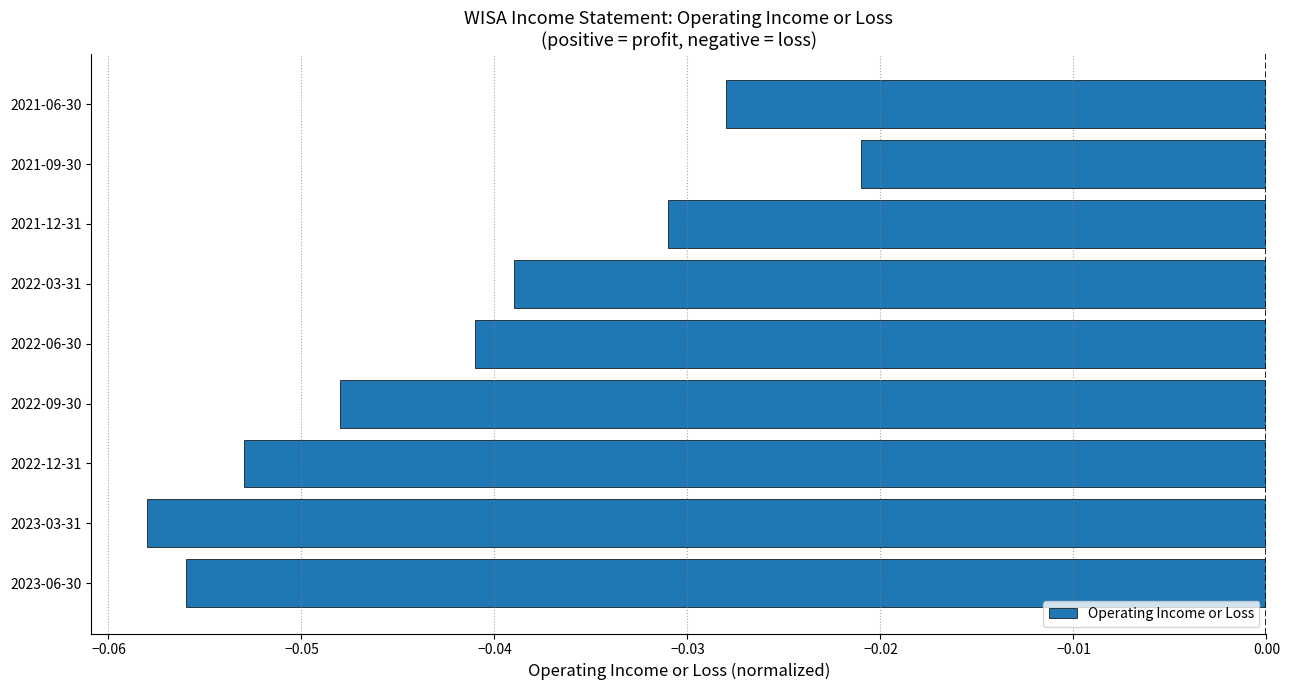

List the labels in order of value, largest first.

2021-09-30, 2021-06-30, 2021-12-31, 2022-03-31, 2022-06-30, 2022-09-30, 2022-12-31, 2023-06-30, 2023-03-31